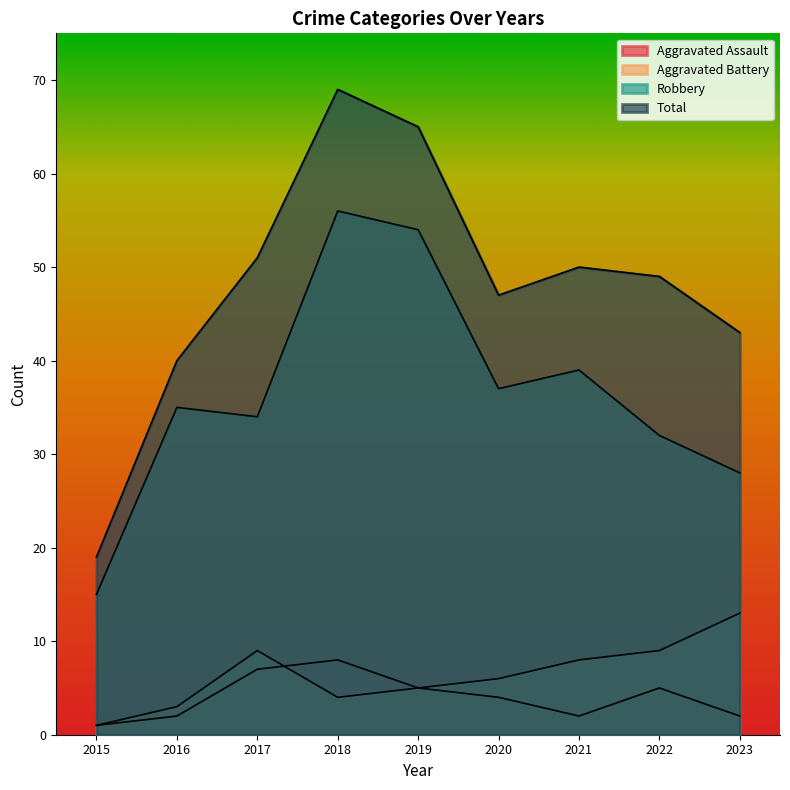

What is the minimum value for Robbery?

15